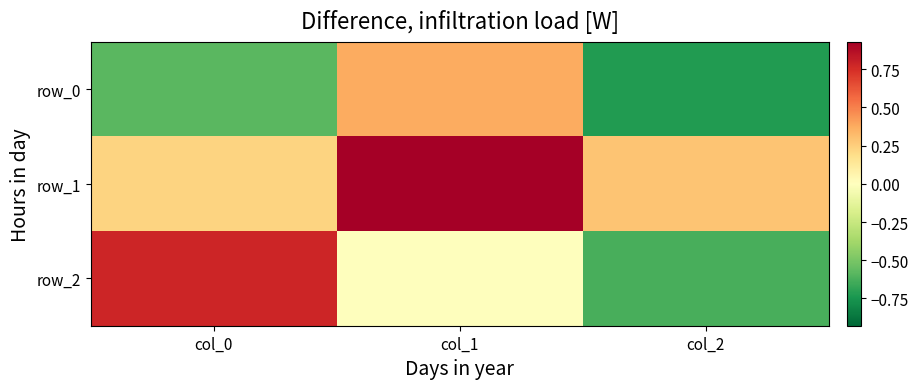

What is the approximate value of row_0 at col_1?

0.4